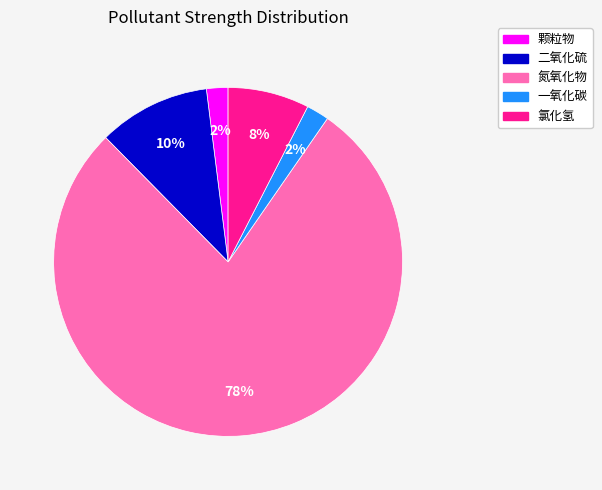

Which has a higher value, 二氧化硫 or 颗粒物?

二氧化硫